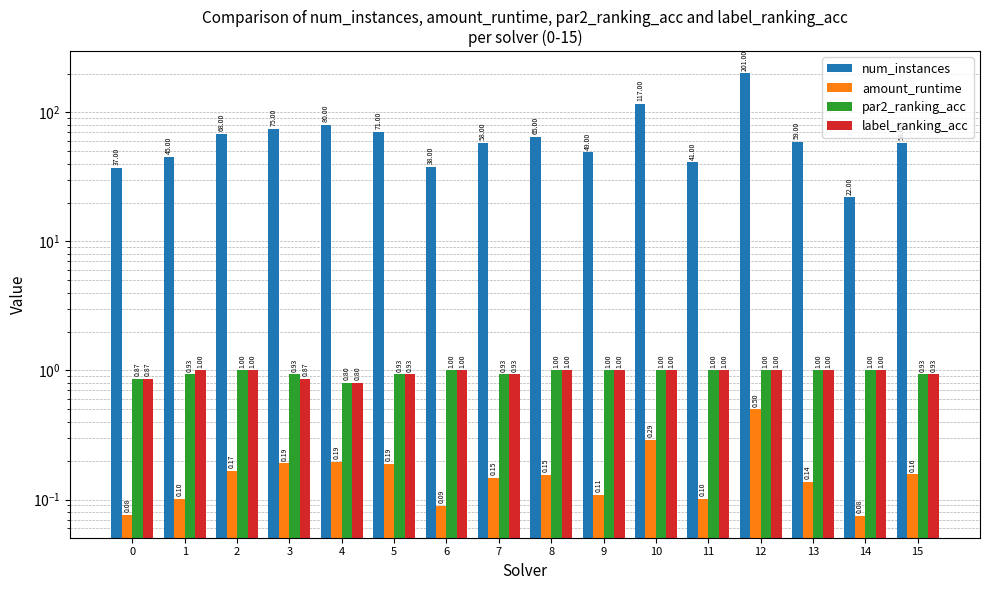

Which label corresponds to the smallest value in the chart?

14